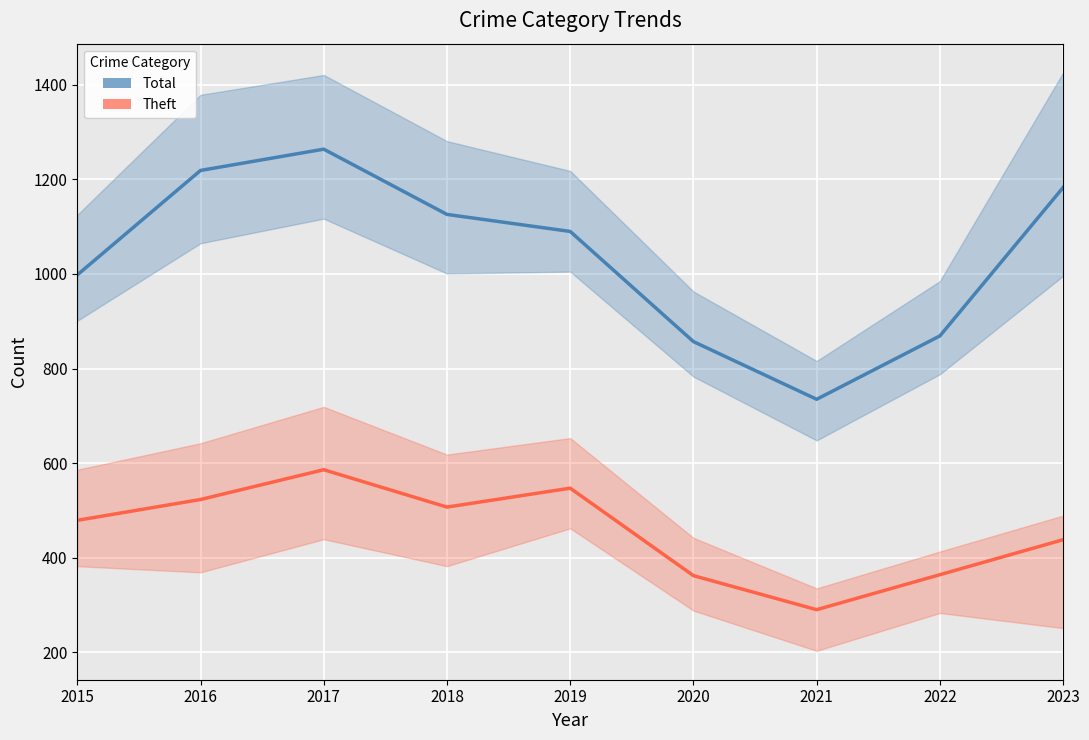

What is the value of the Theft point at the 6th from the left?

362